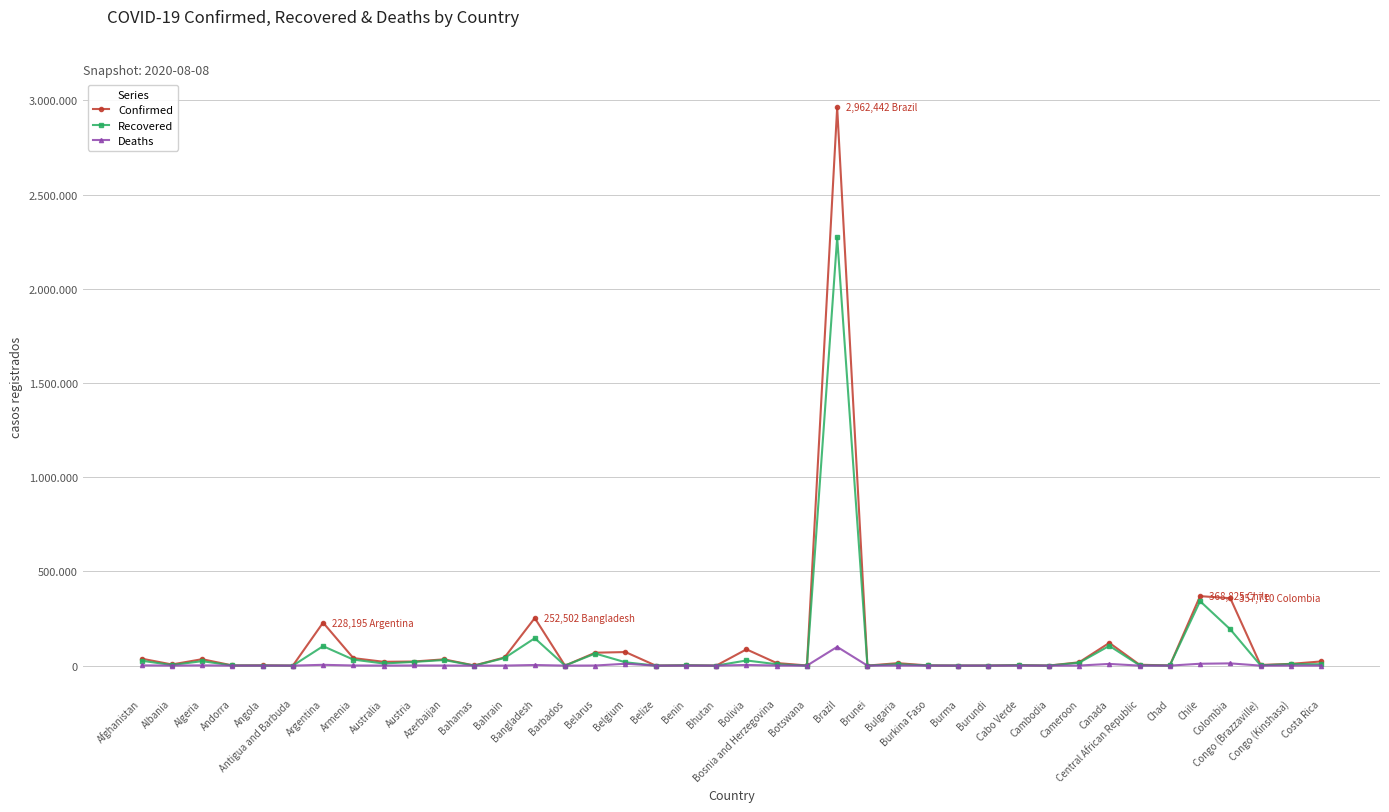

What are all the series names shown in the legend?

Confirmed, Recovered, Deaths